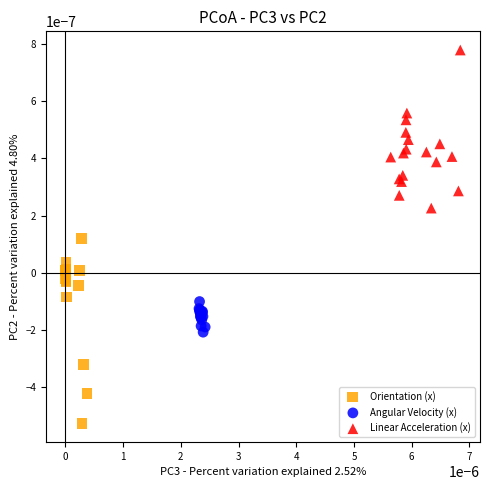

Which series has the widest spread of Y values?

Orientation (x)